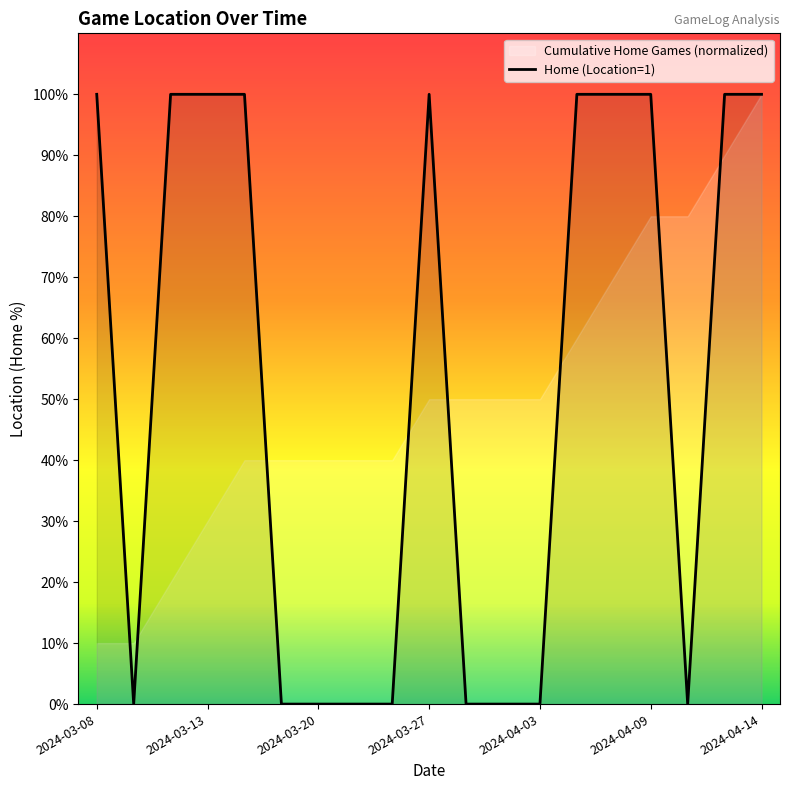

What is the change in value from 2024-03-08 to 2024-04-10?

-1